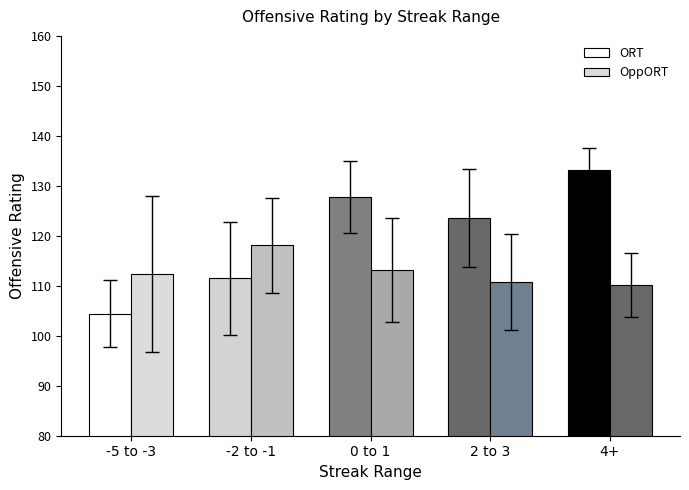

How many groups of bars are there?

5